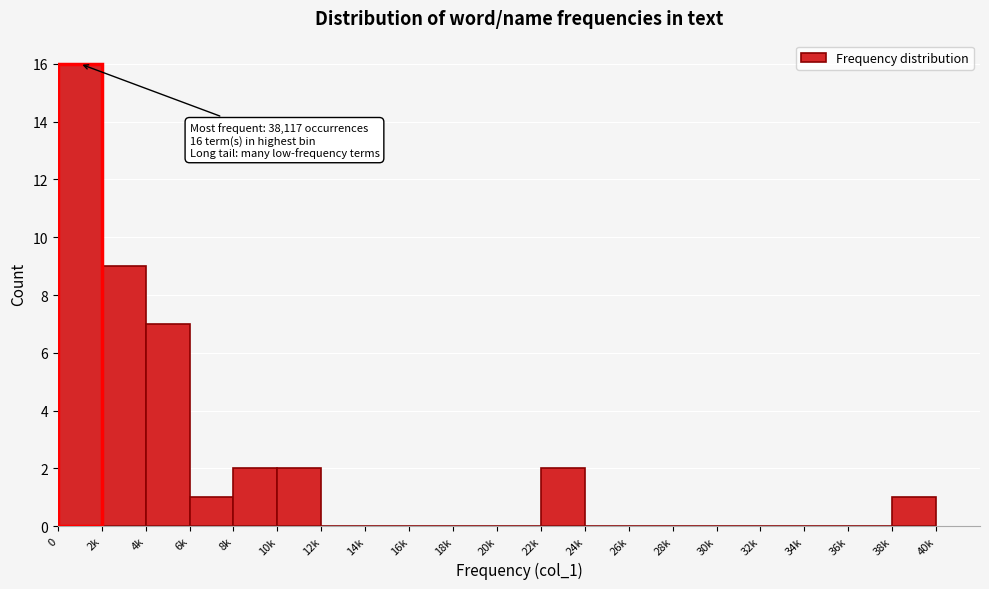

Reading right to left, extract all data points from this chart.

38k=1	36k=0	34k=0	32k=0	30k=0	28k=0	26k=0	24k=0	22k=2	20k=0	18k=0	16k=0	14k=0	12k=0	10k=2	8k=2	6k=1	4k=7	2k=9	0=16